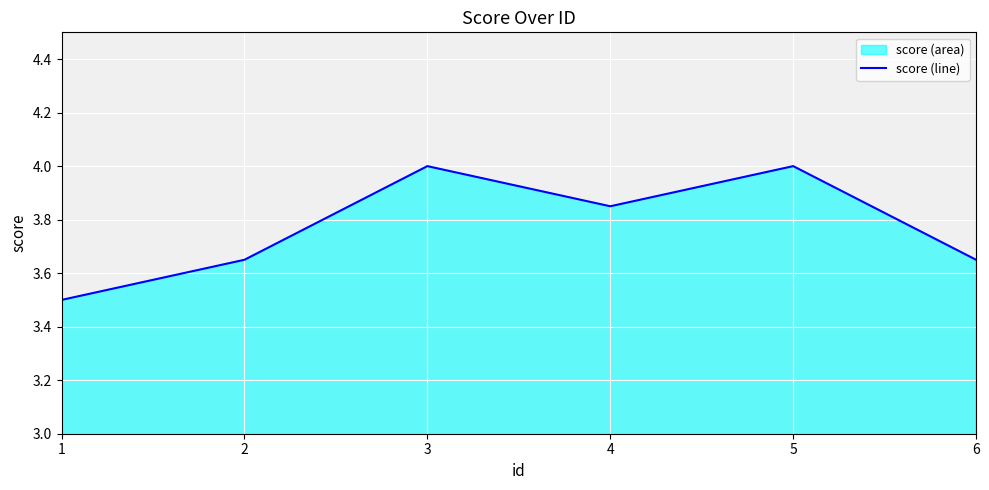

What is the difference between the values at 1 and 5?

0.5